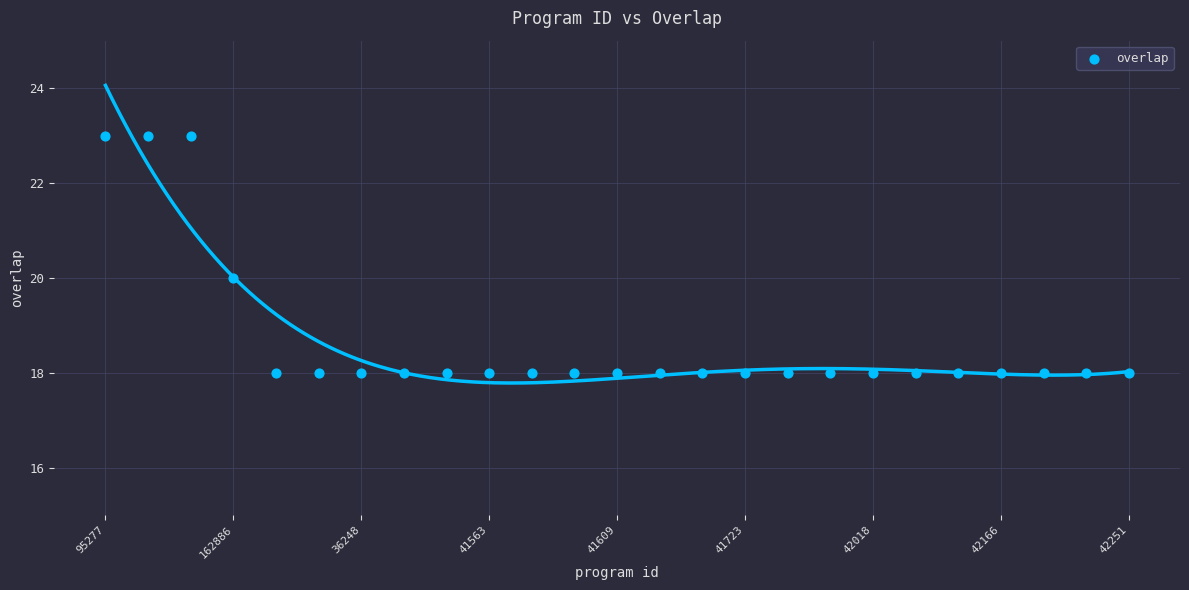

What is the range of X values (max minus min)?

24